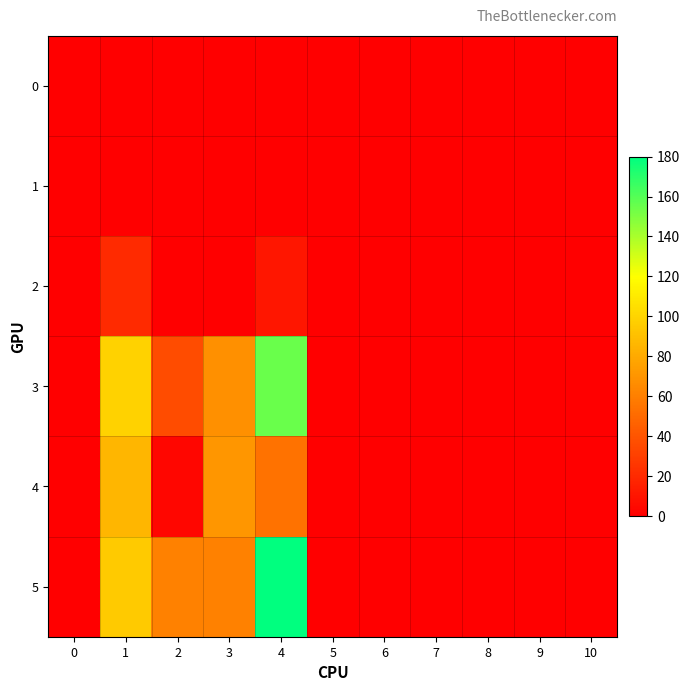

Reading left to right, list all the values displayed in this chart.

0: 0=0	1=0	2=0	3=0	4=0	5=0	6=0	7=0	8=0	9=0	10=0
1: 0=0	1=0	2=0	3=0	4=0	5=0	6=0	7=0	8=0	9=0	10=0
2: 0=0	1=20	2=0	3=0	4=11	5=0	6=0	7=0	8=0	9=0	10=0
3: 0=0	1=99	2=36	3=68	4=155	5=0	6=0	7=0	8=0	9=0	10=0
4: 0=0	1=86	2=3	3=71	4=54	5=0	6=0	7=0	8=0	9=0	10=0
5: 0=0	1=95	2=61	3=61	4=180	5=0	6=0	7=0	8=0	9=0	10=0